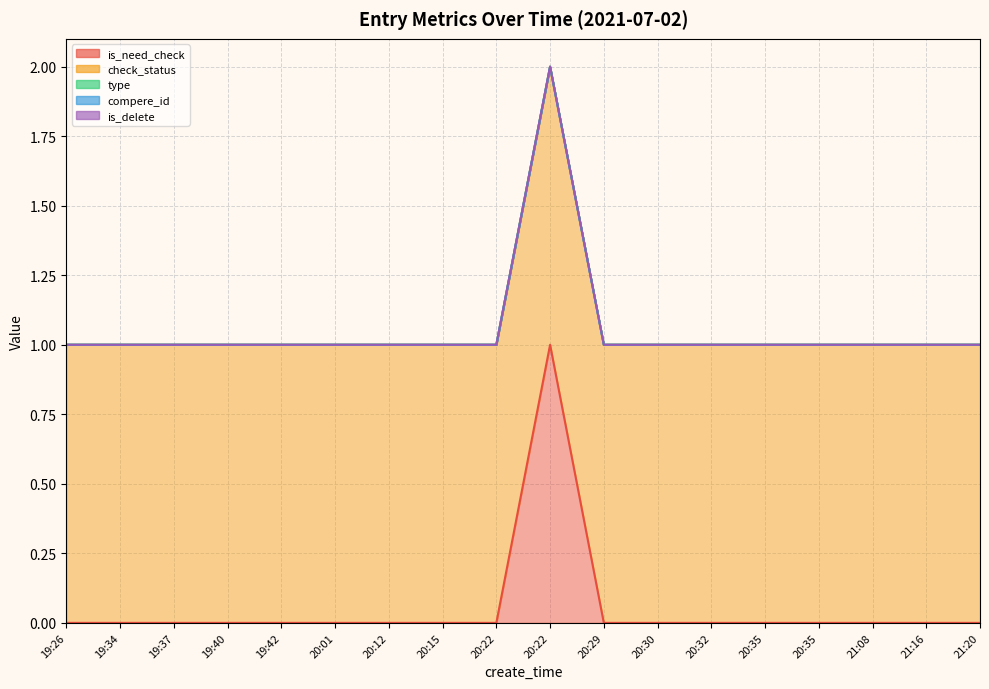

True or false: is_delete has more than 1 interior local peaks.

False